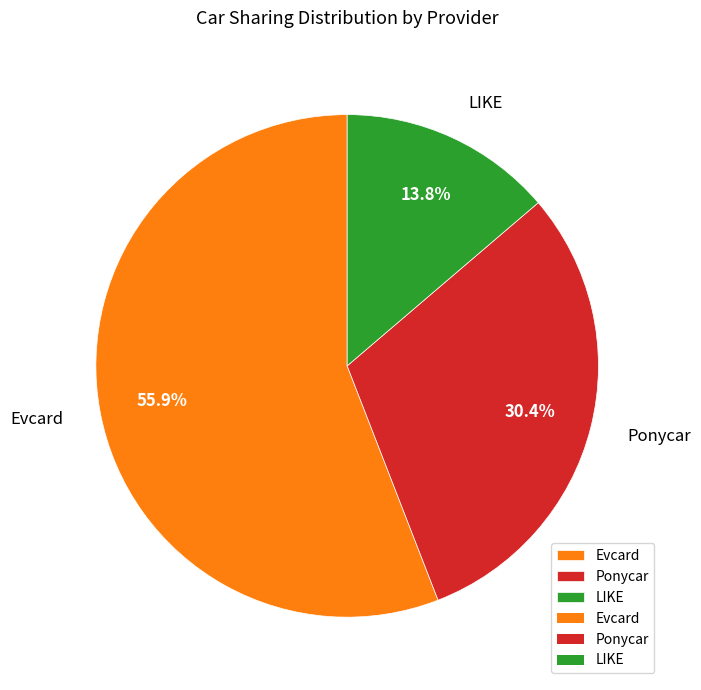

Which category has the biggest portion of the pie?

Evcard